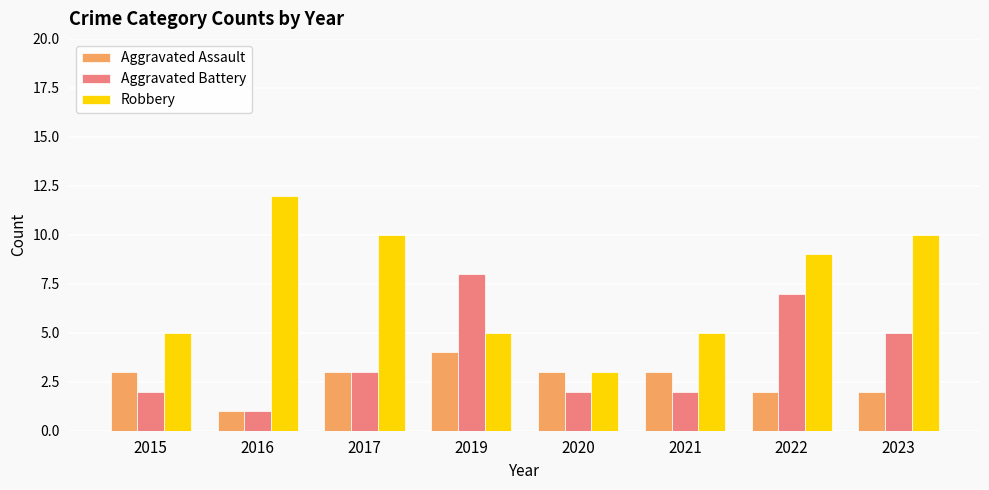

What is the spread (max minus min) of values at 2016?

11